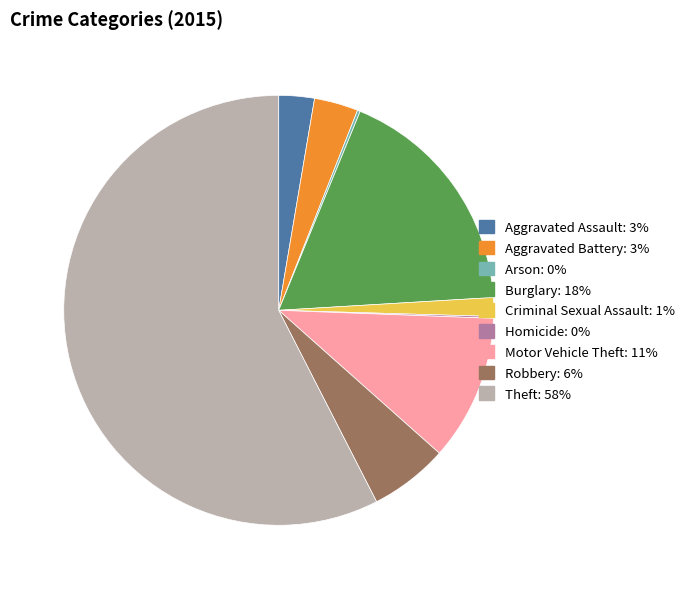

Approximately how many times larger is the value at Motor Vehicle Theft compared to Criminal Sexual Assault?

7.8